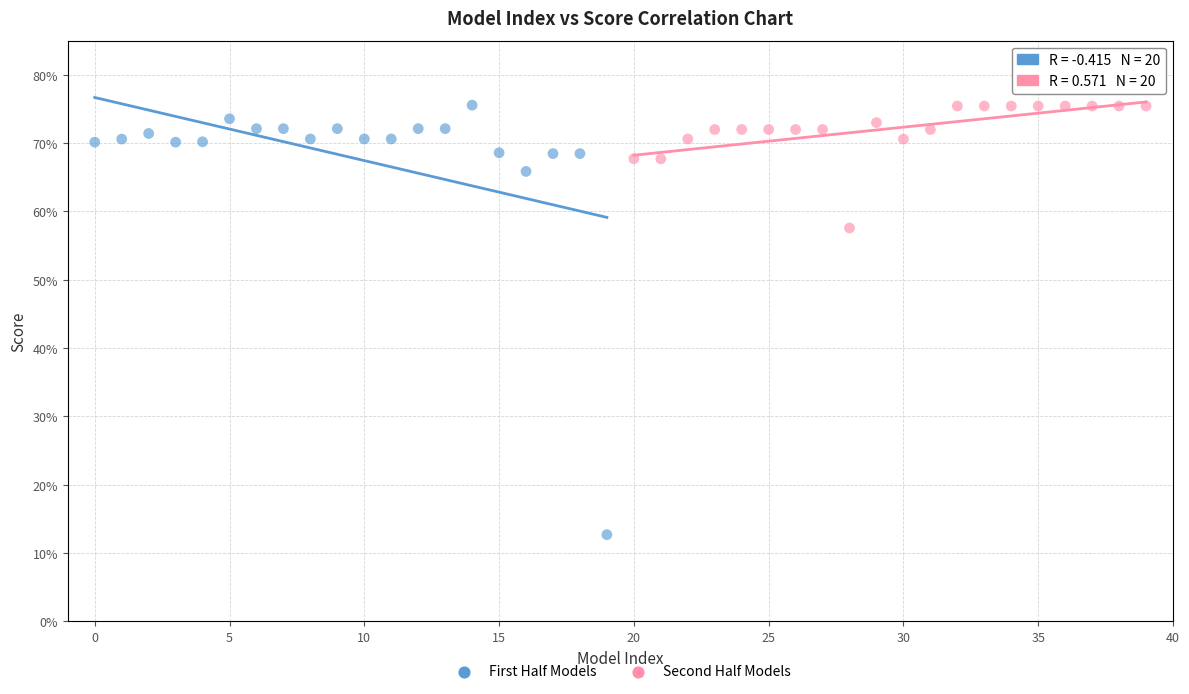

Which series has the widest spread of Y values?

First Half Models